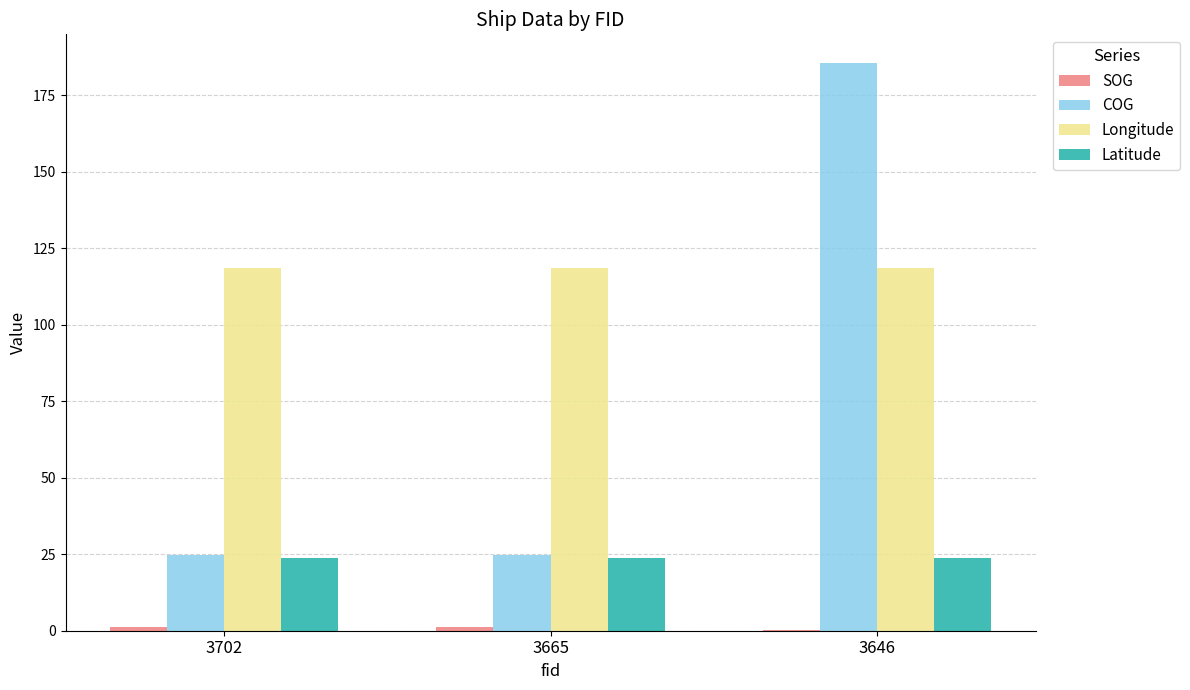

What is the maximum value for COG?

185.6